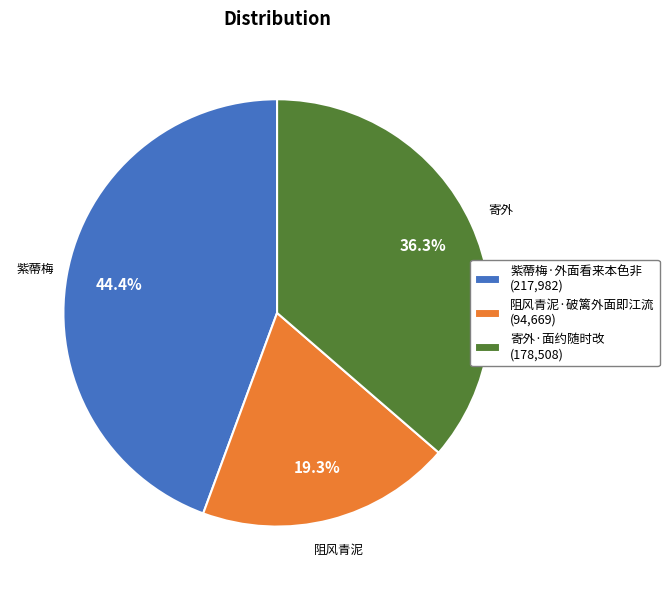

What portion of the pie excludes 寄外·面约随时改?

63.7%